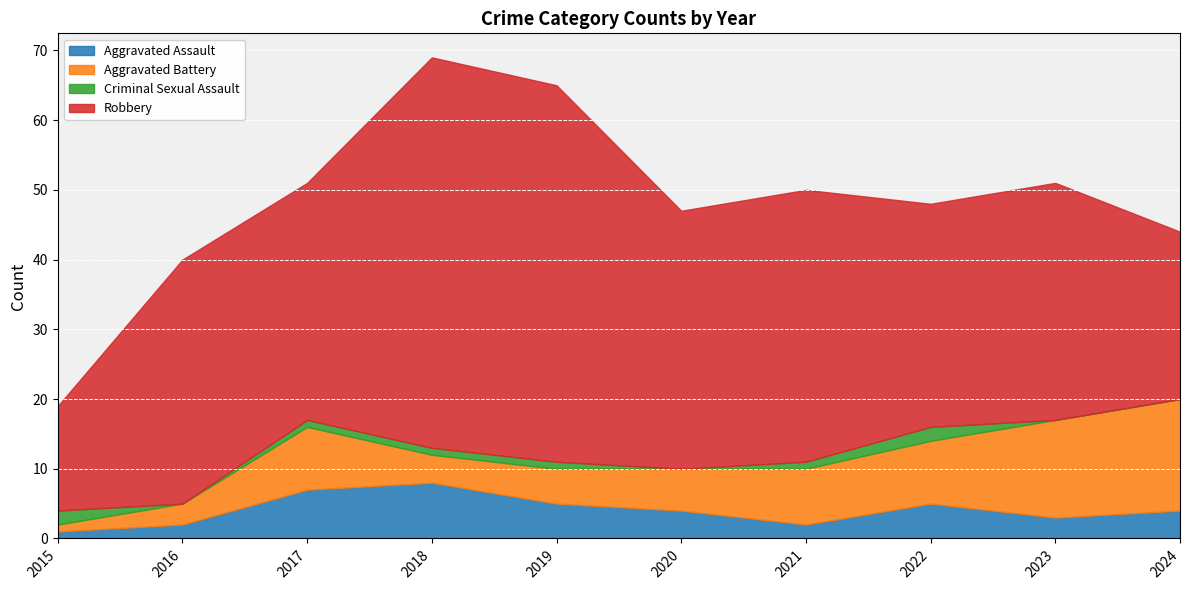

Does the chart display data point markers on the line(s)?

No